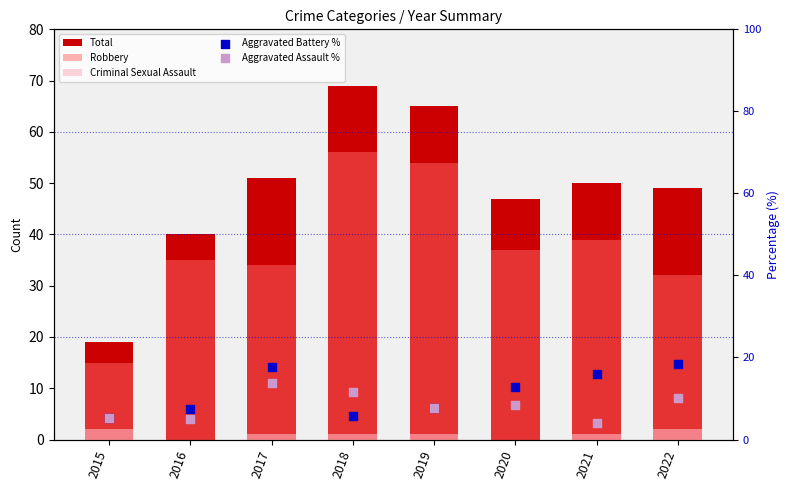

Which series contains the highest Y value?

Total